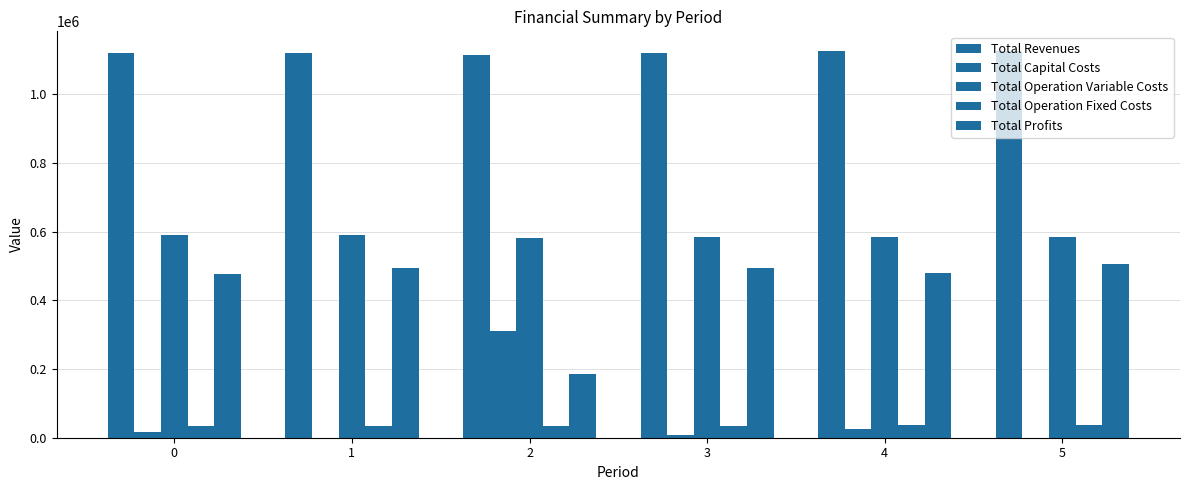

Which category has the highest value across all series?

4